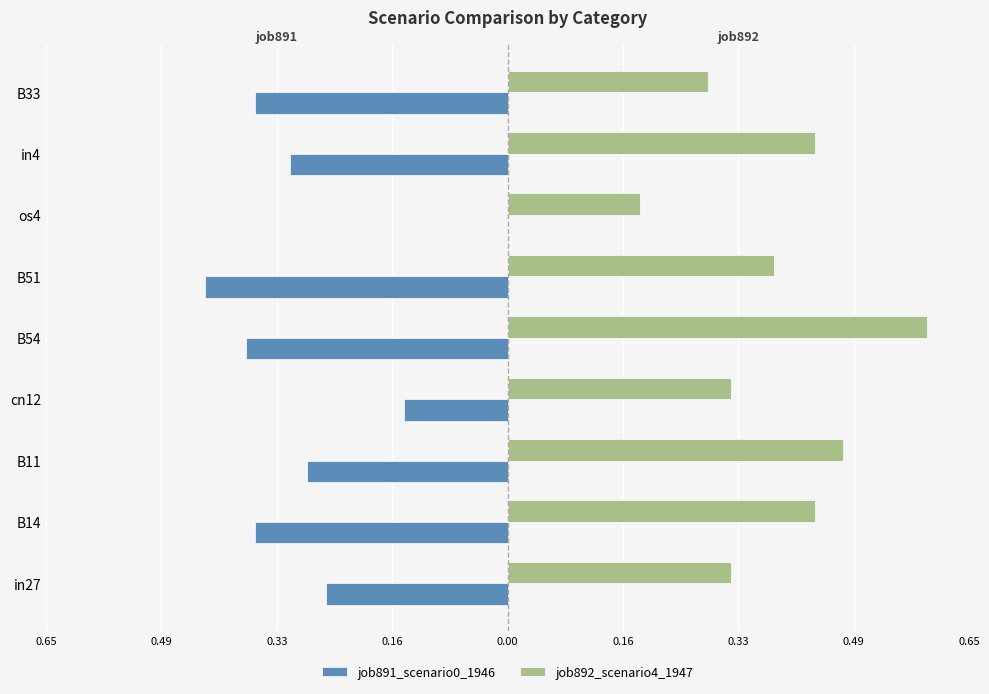

Which series has the largest total across all categories?

job892_scenario4_1947